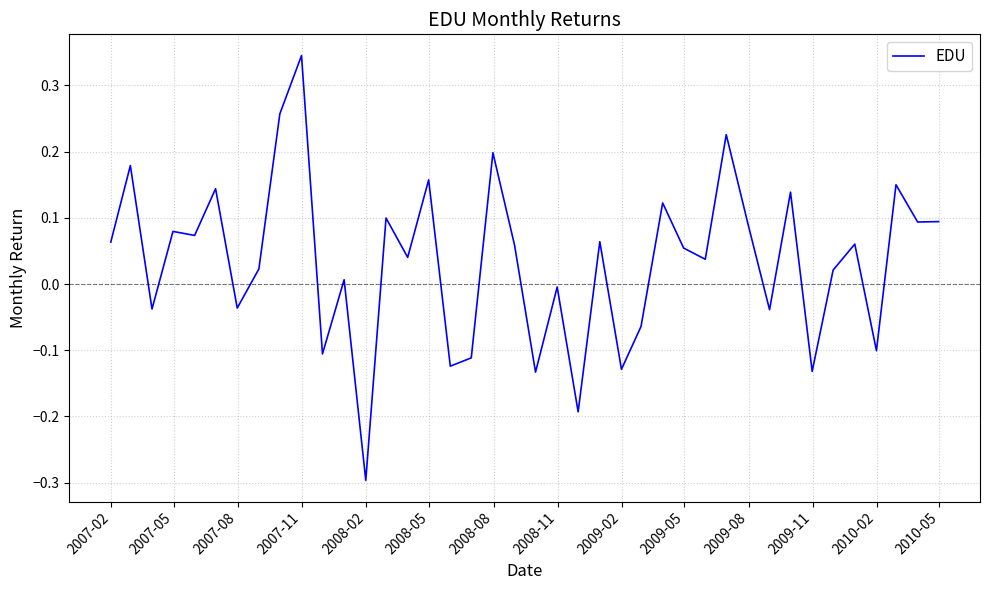

What is the smallest value displayed?

-0.3